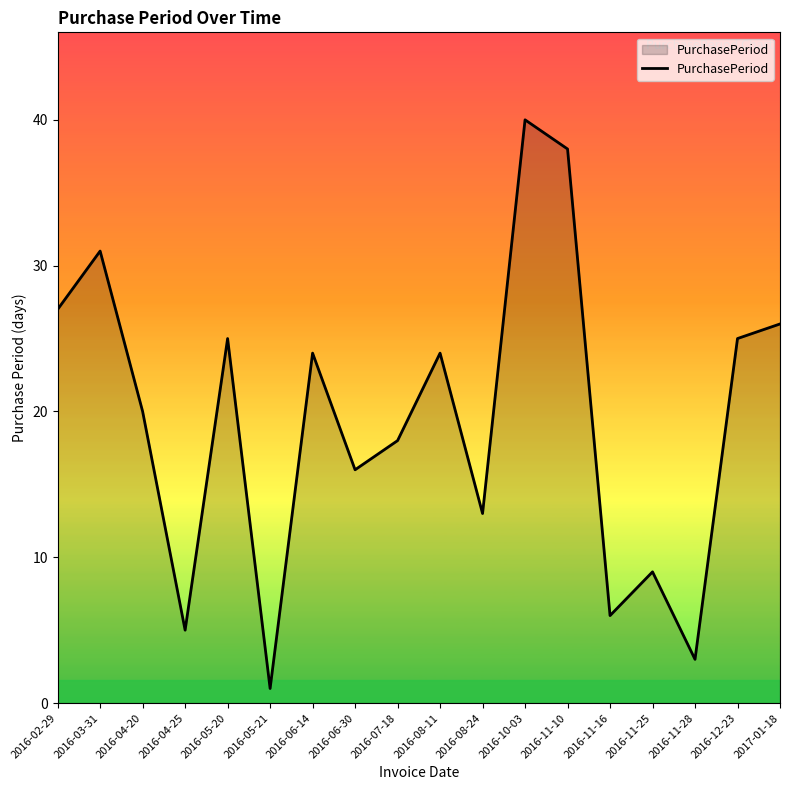

Which label corresponds to the smallest value in the chart?

2016-05-21